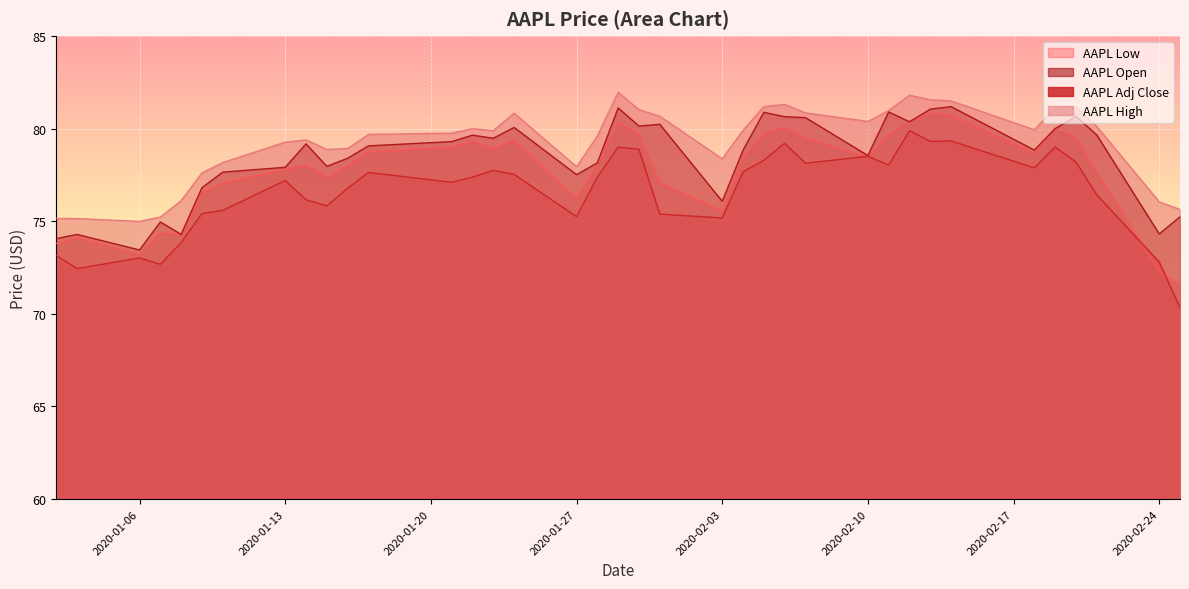

How many interior local valleys does the AAPL Adj Close series have?

10